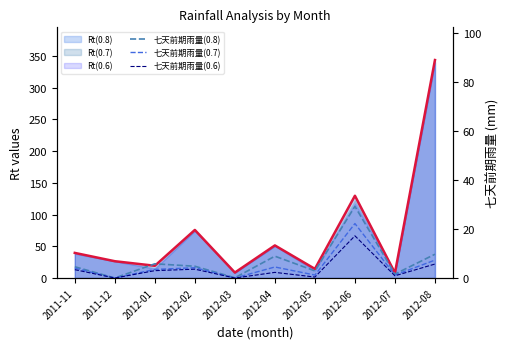

How many positive values does the 七天前期雨量(0.8) series have?

9